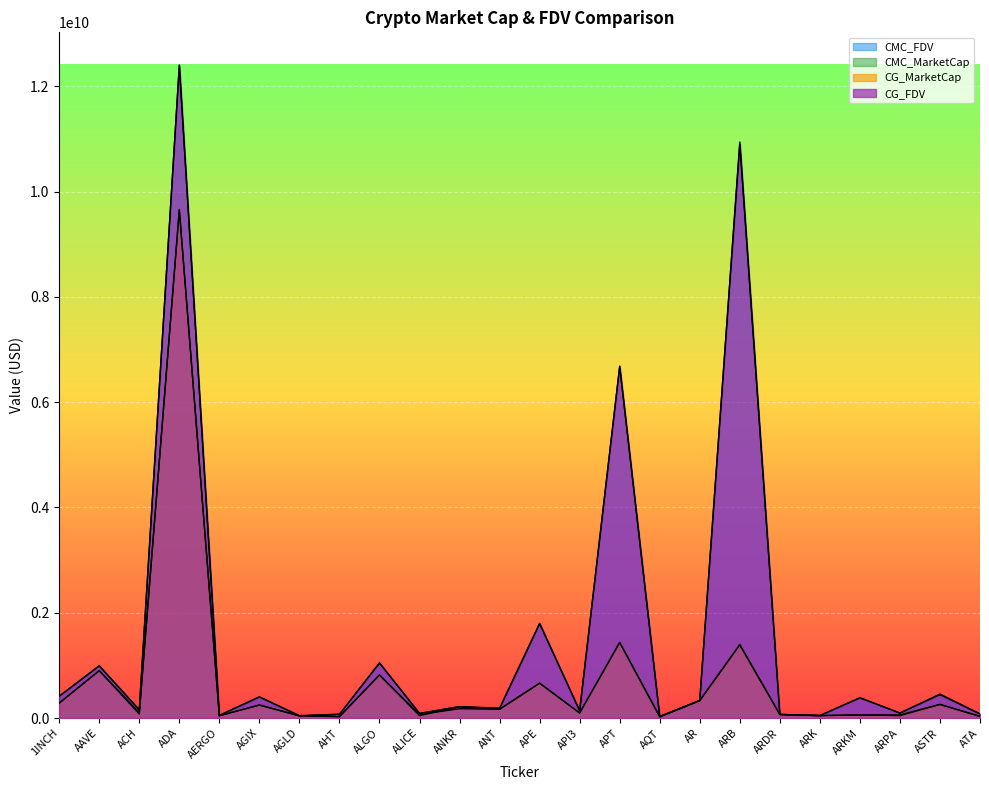

Reading right to left, extract all data points from this chart.

CMC_FDV: ATA=77508652.5	ASTR=444210954.2	ARPA=94379884.6	ARKM=384482448.2	ARK=46522032.2	ARDR=67322793.9	ARB=10943132918.5	AR=333947856.1	AQT=28080654.0	APT=6680604503.6	API3=138552165.8	APE=1794039127.0	ANT=180404680.8	ANKR=215996231.8	ALICE=87305661.6	ALGO=1044774656.0	AHT=71540572.6	AGLD=40070779.0	AGIX=401144614.8	AERGO=49552534.9	ADA=12406685474.0	ACH=154976271.2	AAVE=991639506.4	1INCH=414689996.9
CMC_MarketCap: ATA=31091837.8	ASTR=258564119.2	ARPA=58651855.0	ARKM=57672367.2	ARK=46522032.2	ARDR=67322793.9	ARB=1395249447.1	AR=331186132.6	AQT=24936354.6	APT=1435083757.6	API3=95543519.5	APE=661271609.5	ANT=167295048.5	ANKR=215996231.8	ALICE=44736213.1	ALGO=817609908.1	AHT=26684485.5	AGLD=40070779.0	AGIX=246145205.0	AERGO=43606230.7	ADA=9660707025.0	ACH=102478092.9	AAVE=899889467.9	1INCH=284543498.1
CG_MarketCap: ATA=31339024.0	ASTR=258889401.0	ARPA=46406337.0	ARKM=57659792.0	ARK=46118293.0	ARDR=67165091.0	ARB=1390149372.0	AR=331197695.0	AQT=24889673.0	APT=1435812452.0	API3=95084482.0	APE=662637237.0	ANT=166682151.0	ANKR=176335751.0	ALICE=67823956.0	ALGO=818621379.0	AHT=26825566.0	AGLD=44135521.0	AGIX=246761036.0	AERGO=43458573.0	ADA=9648867298.0	ACH=76697866.0	AAVE=900110675.0	1INCH=283092866.0
CG_FDV: ATA=78124861.0	ASTR=454692581.0	ARPA=94497123.0	ARKM=384398614.0	ARK=46118293.0	ARDR=67165091.0	ARB=10903132333.0	AR=333959513.0	AQT=28028085.0	APT=6683665628.0	API3=138435727.0	APE=1797744093.0	ANT=187768529.0	ANKR=216020978.0	ALICE=87145318.0	ALGO=1046067158.0	AHT=70716755.0	AGLD=45688945.0	AGIX=402148239.0	AERGO=49384742.0	ADA=12389749475.0	ACH=155142919.0	AAVE=991883268.0	1INCH=412575864.0